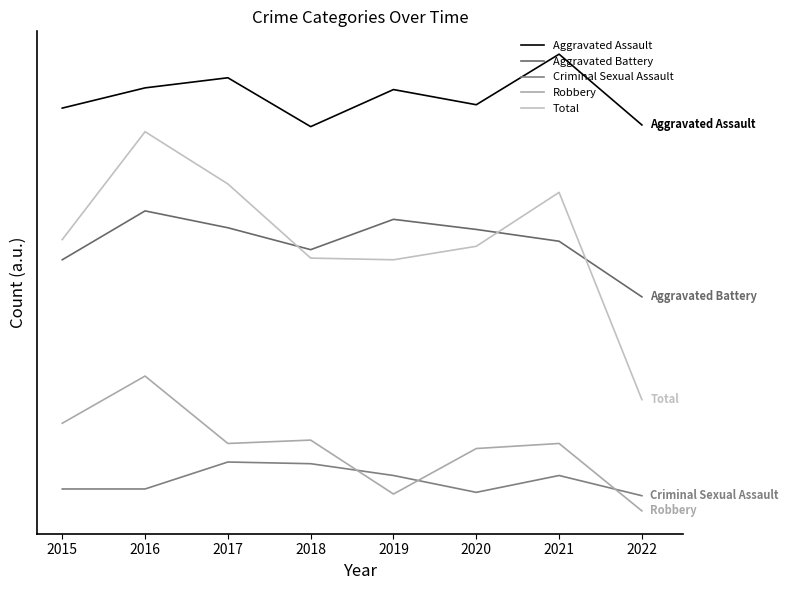

Is this an area chart (filled region under the line)?

No